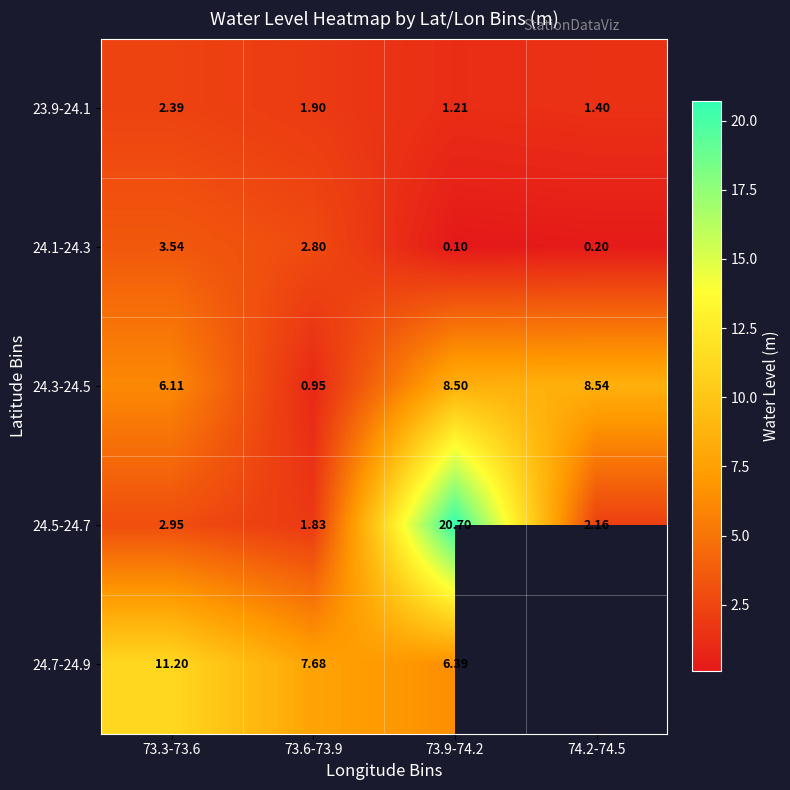

What is the sum of the 24.3-24.5 values at 73.9-74.2 and 74.2-74.5?

17.0